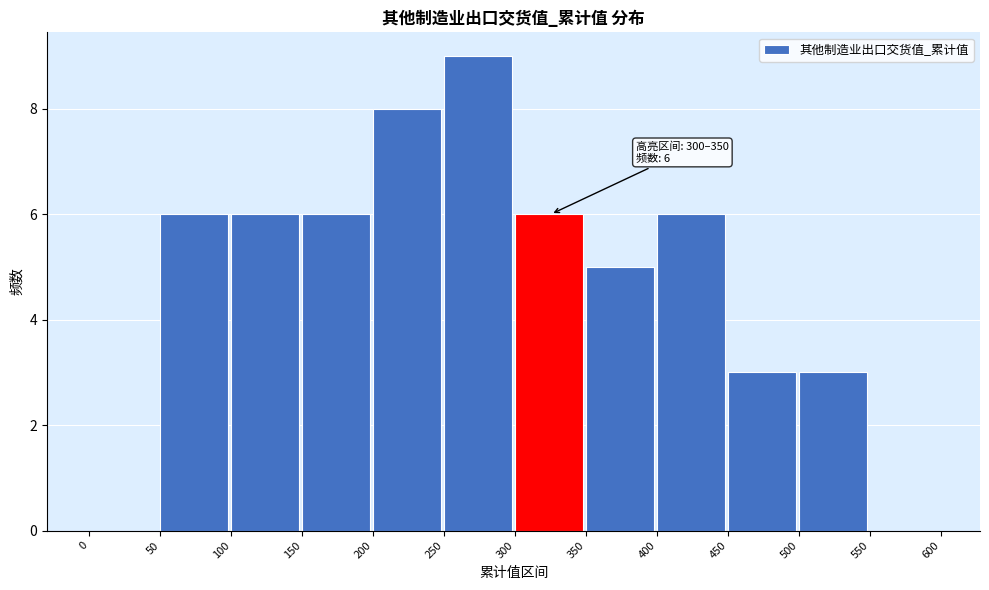

Which range on the x-axis has the tallest bar?

250 to 300